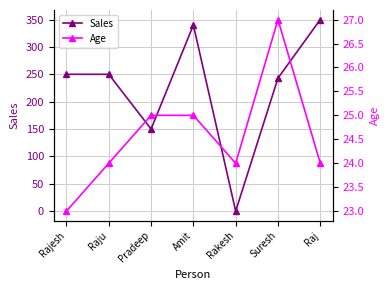

How many data points in Sales are less than 250?

3